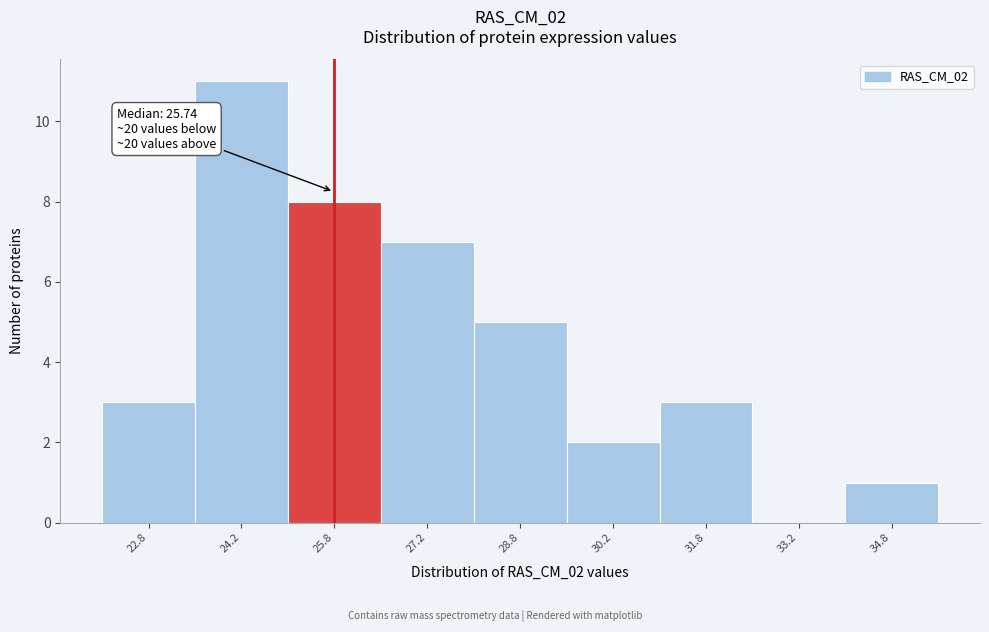

Over which range of the x-axis is the bar tallest?

23.5 to 25.0